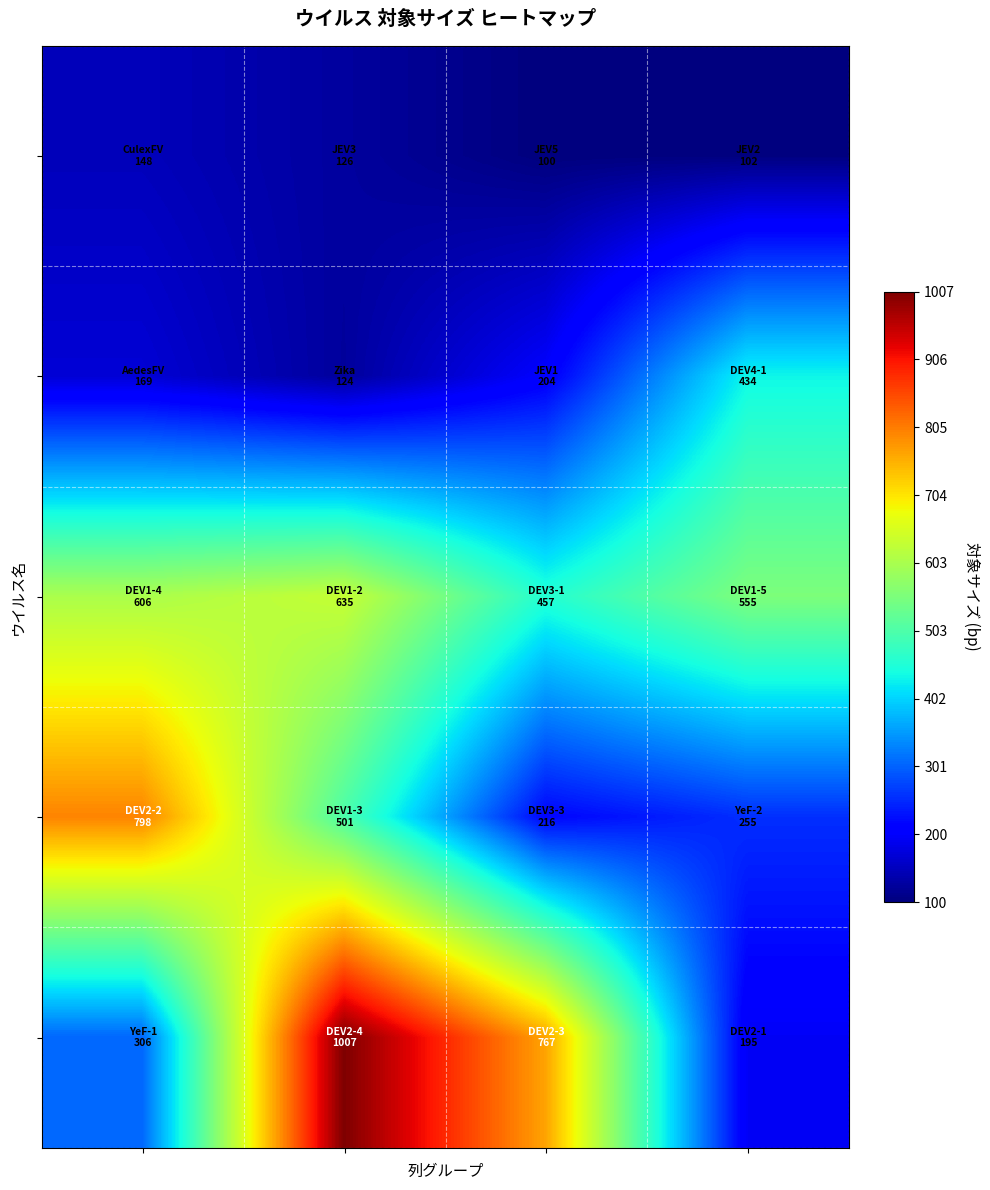

At which category does the chart reach its minimum across all series?

2